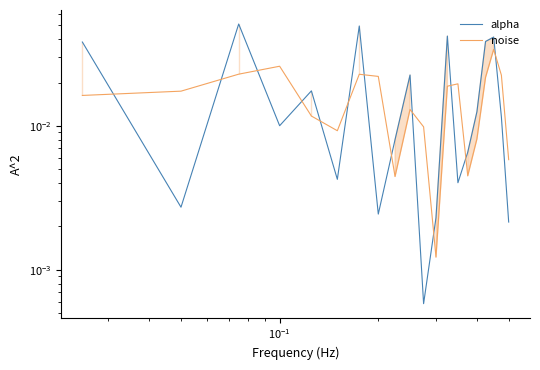

In noise, how many points are lower than both neighbors (excluding endpoints)?

4